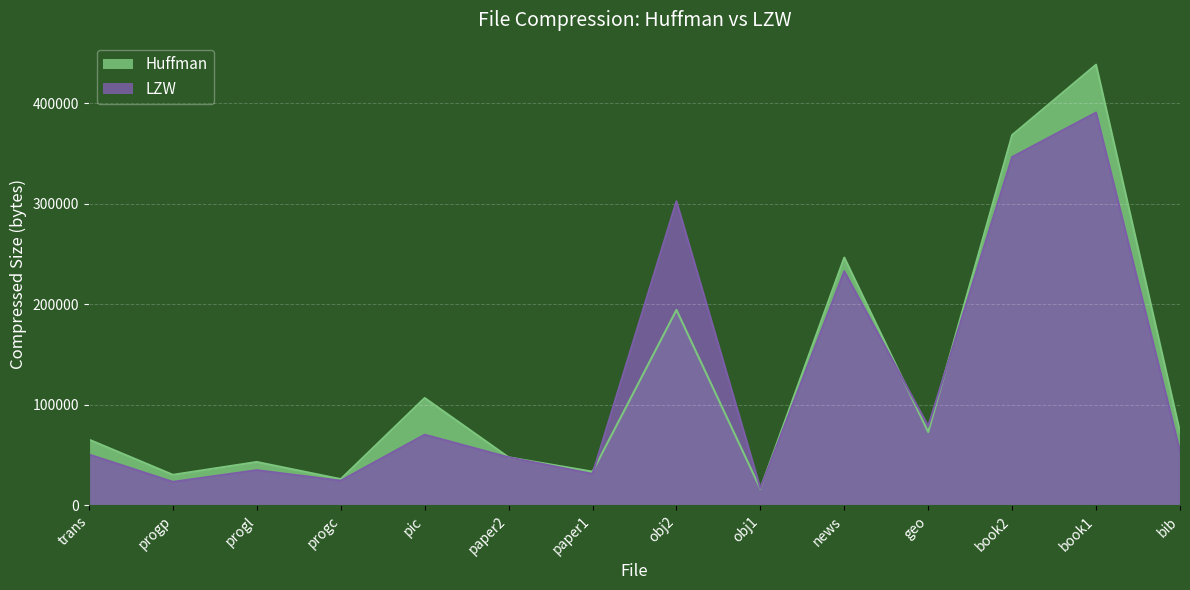

The value of Huffman at bib is 72870. True or false?

True